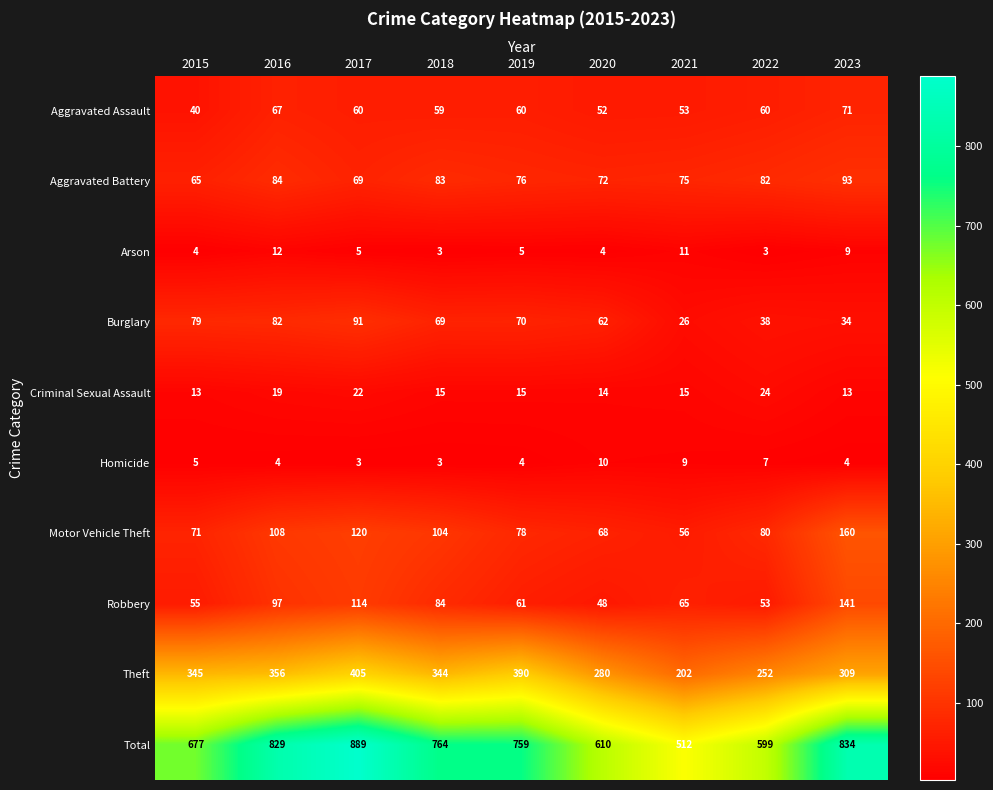

Which series changed the most between 2021 and 2022?

Total